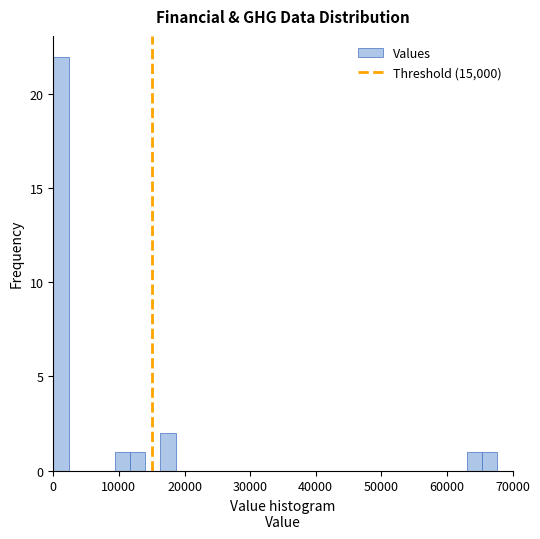

Read against the x-axis, roughly where is the centre of the tallest bar?

1000